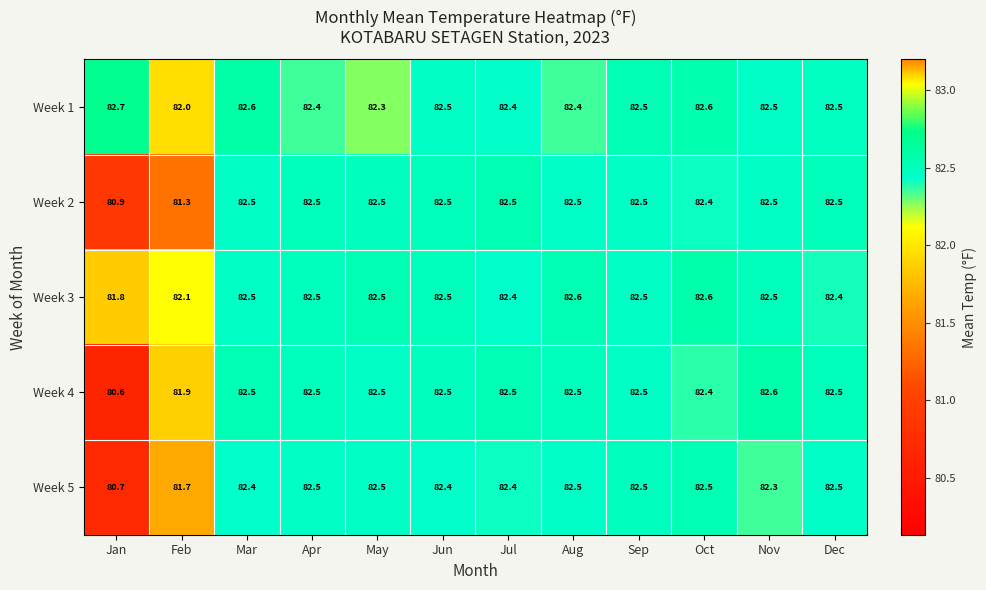

What is the difference between the highest and lowest values at Oct?

0.2